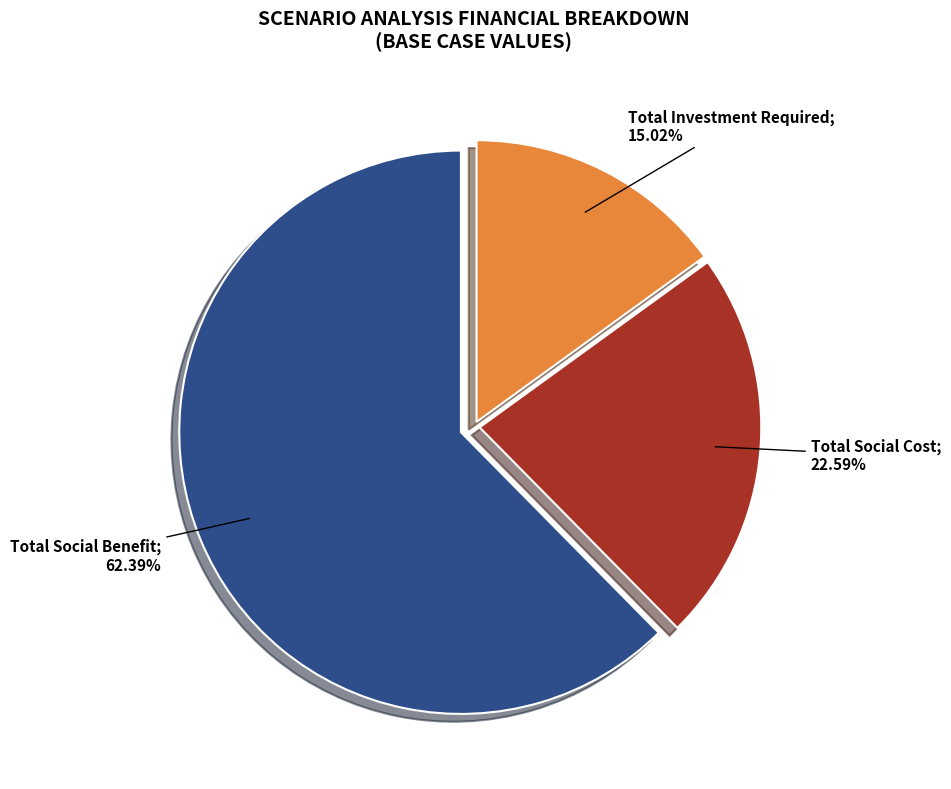

Is there a majority slice in this chart?

Yes